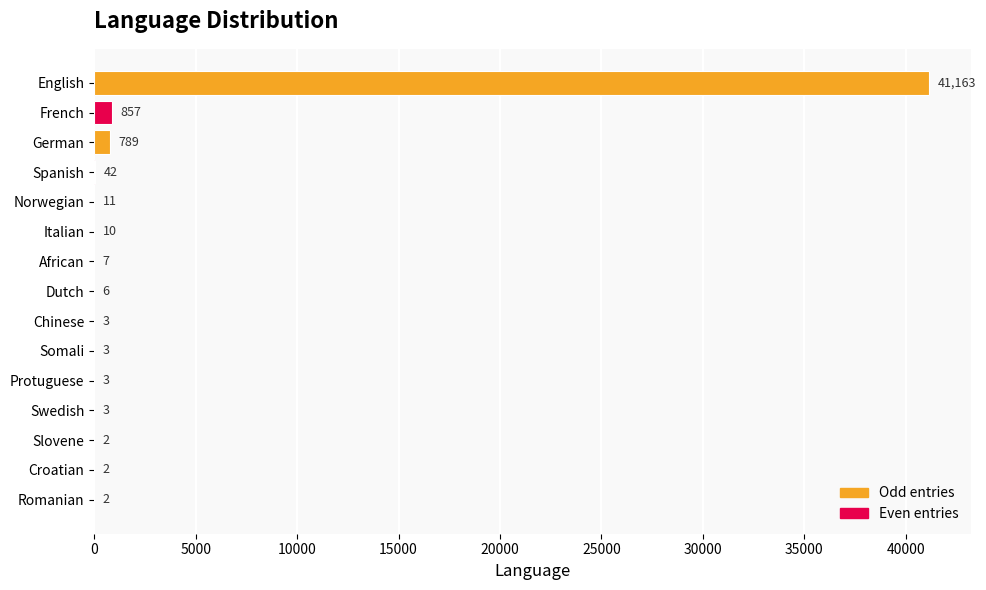

Which label corresponds to the largest value in the chart?

English